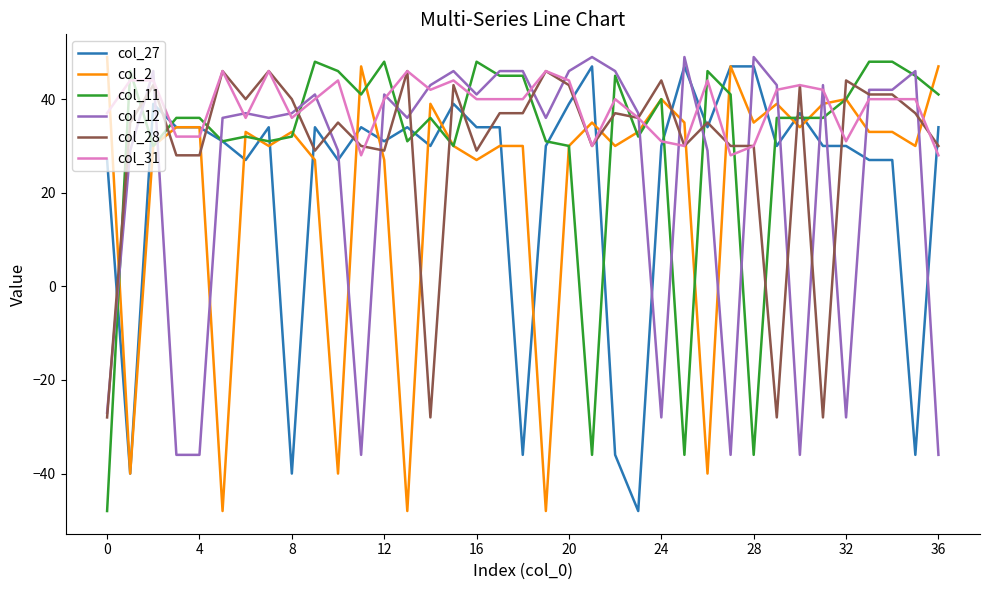

Which series has the largest total across all categories?

col_31